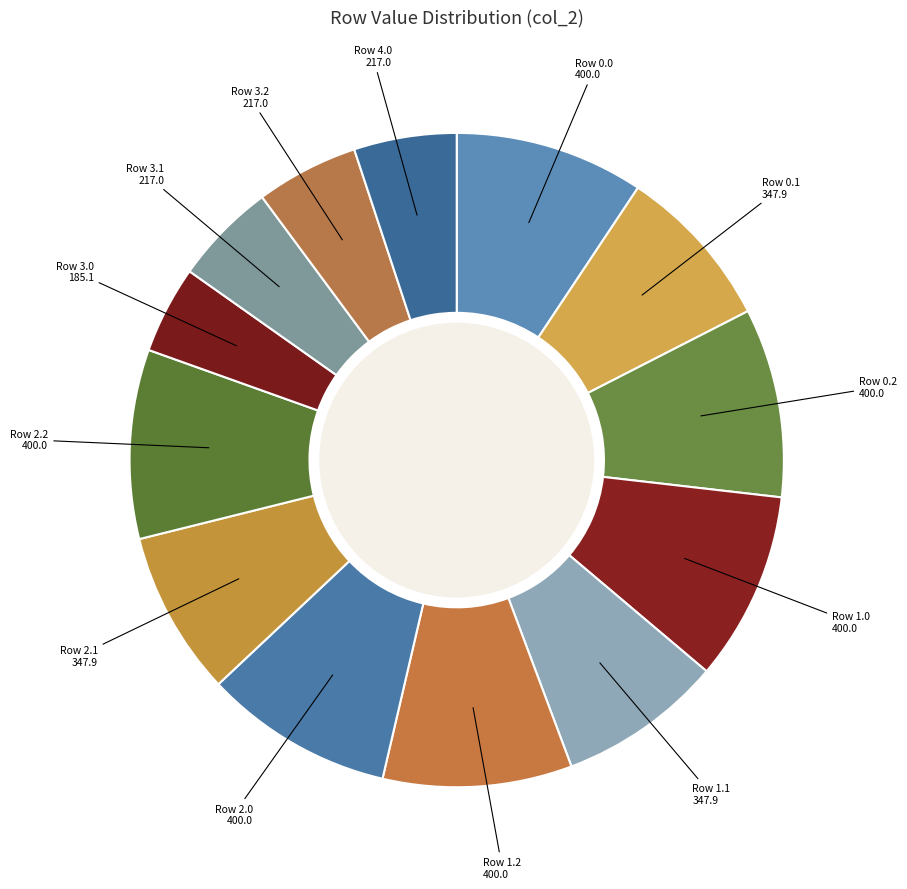

Which slice is the smallest?

Row 3.0